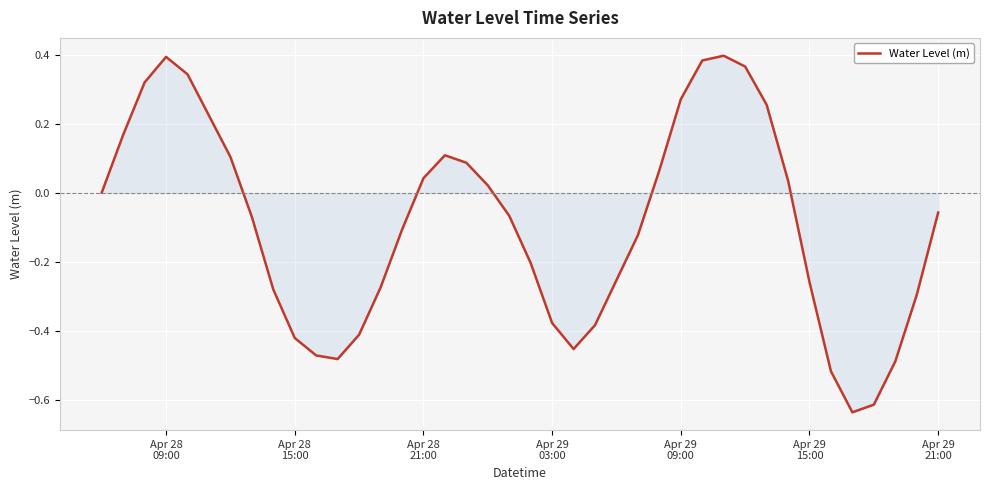

What is the difference between the maximum and minimum values?

1.0